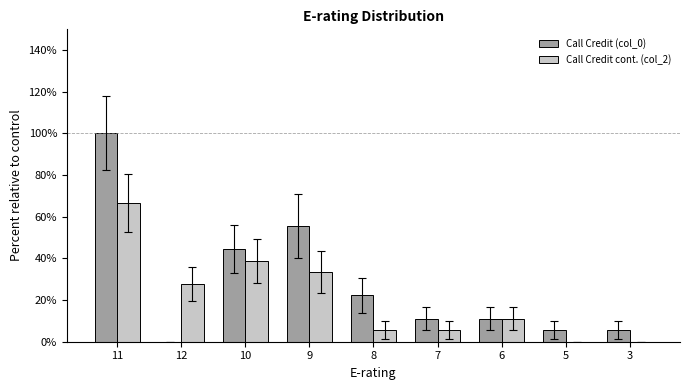

Reading left to right, transcribe all the data shown in this chart.

Call Credit (col_0): 100.0	0.0	44.4	55.6	22.2	11.1	11.1	5.6	5.6
Call Credit cont. (col_2): 66.7	27.8	38.9	33.3	5.6	5.6	11.1	0.0	0.0